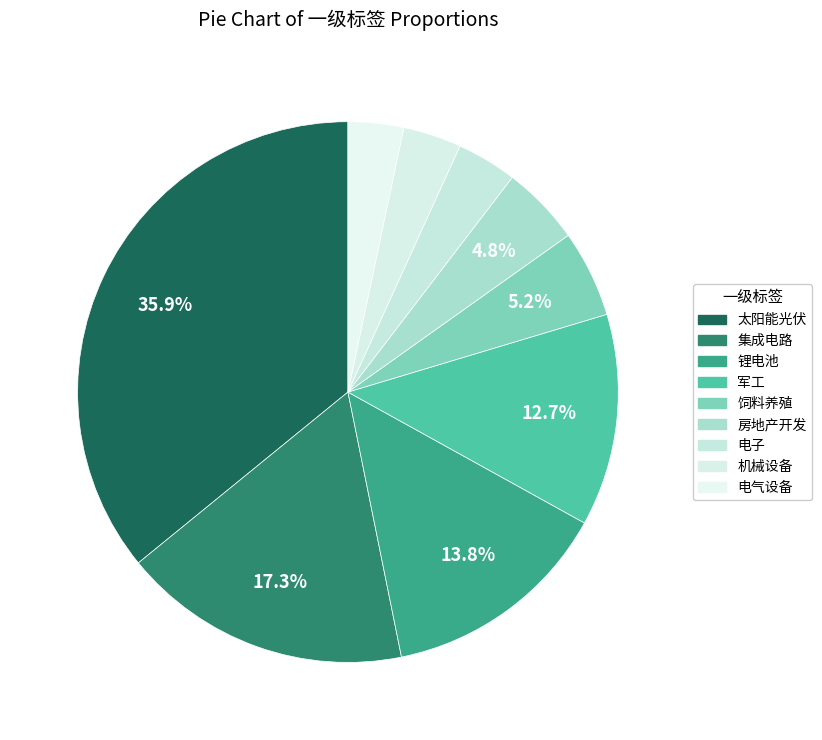

How many segments does this pie chart have?

9